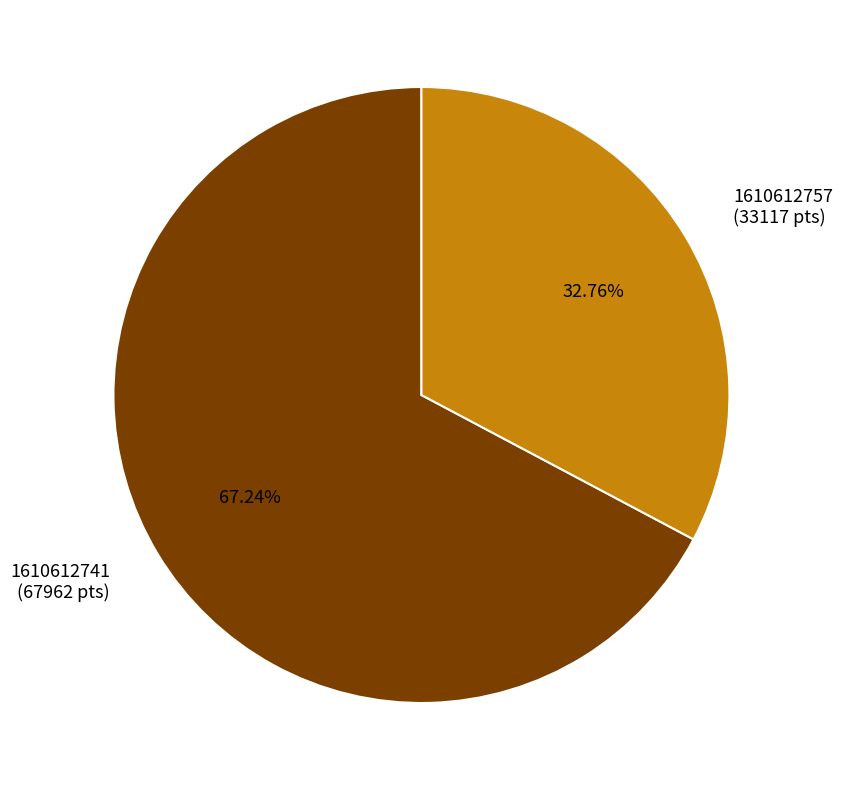

What percentage is NOT represented by 1610612757?

67.2%